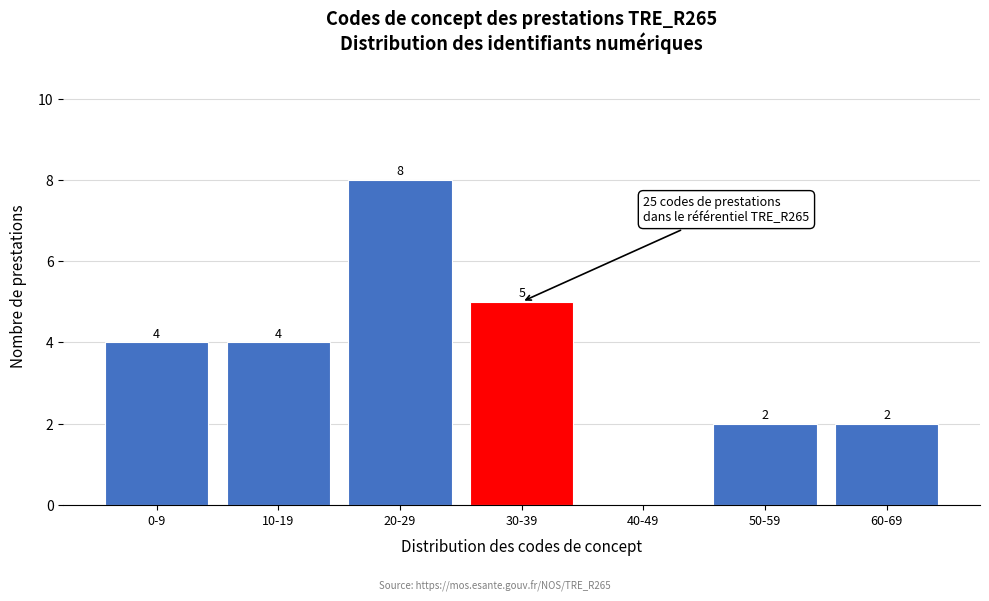

Which label corresponds to the largest value in the chart?

20-29